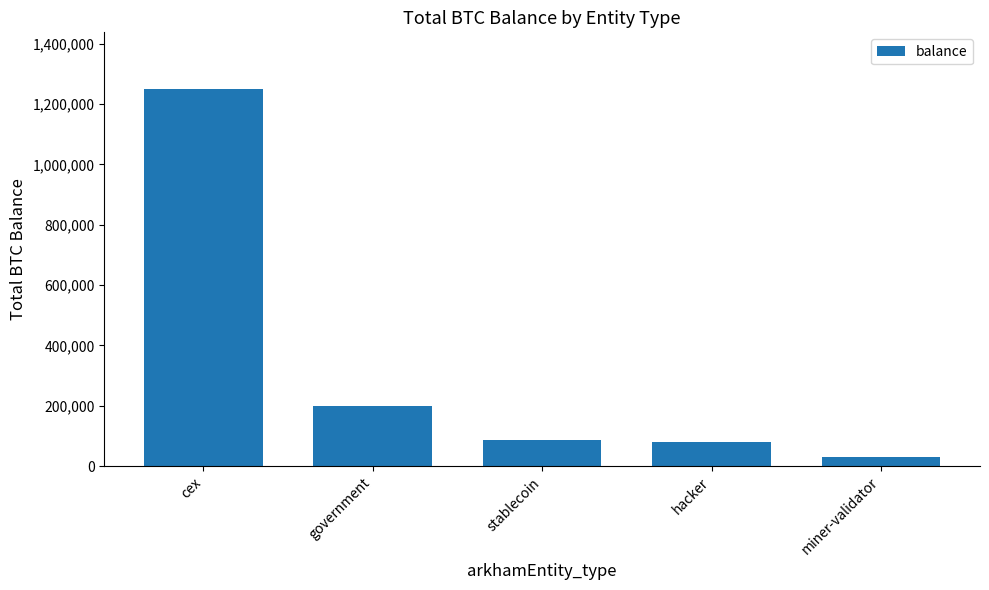

Are the bars grouped side by side (vs. stacked)?

No